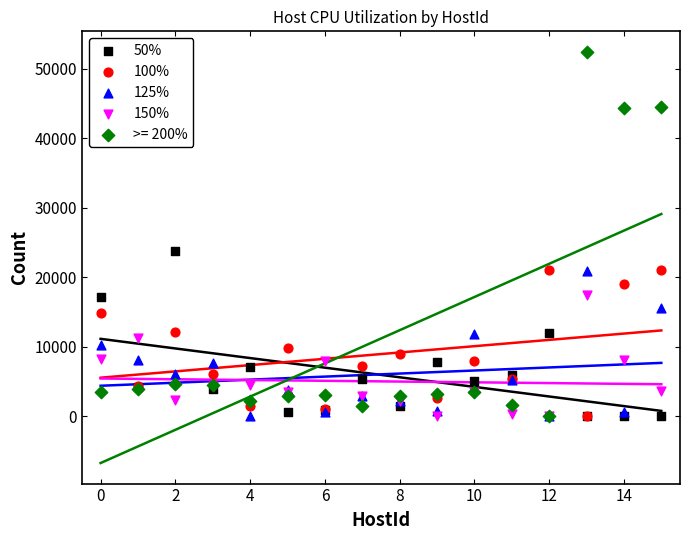

Across all series, what Y value is closest to 26229?

23782